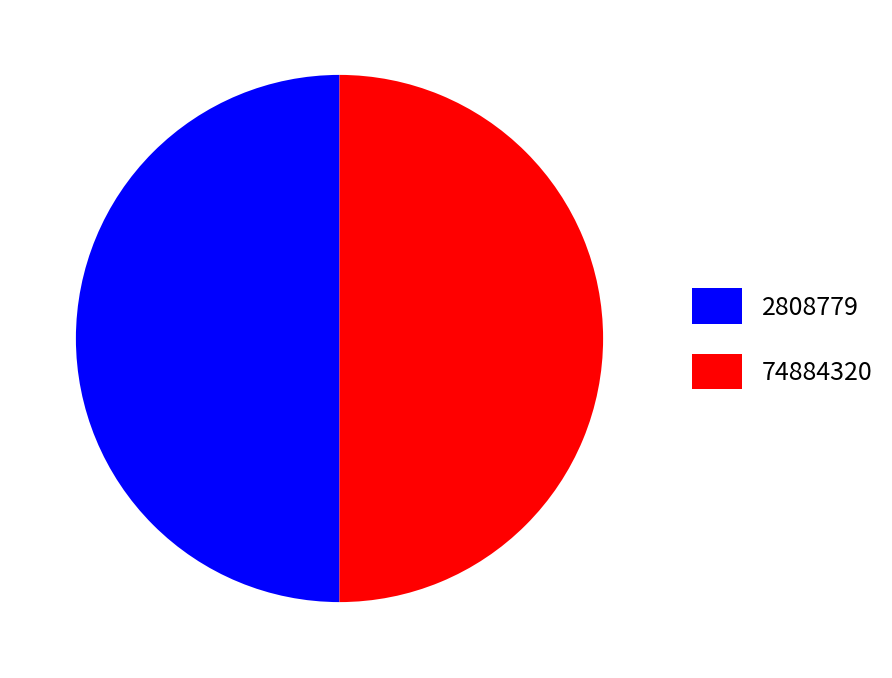

What is the ratio of the value at 74884320 to the value at 2808779?

1.0